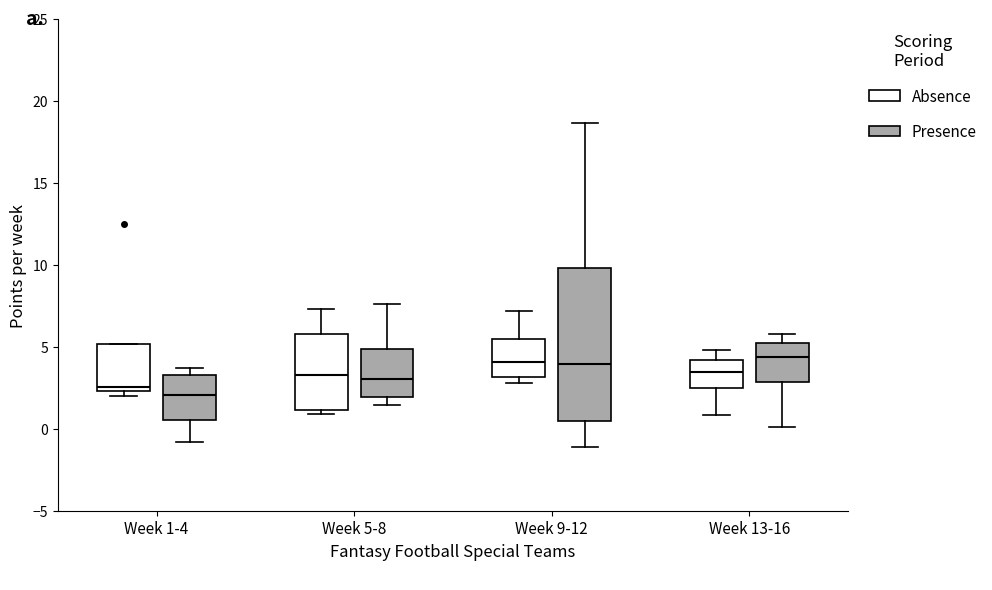

Reading left to right, read every box against the y-axis: the position of its median line, the range the box covers, and the ends of its whiskers. The values are not printed on the chart, so give them approximately, as read against the axis.

Week 1-4 (Absence): median 2.5 (just above the box's lower edge), box 2.5 to 5.0, whiskers 2.0 to 5.0
Week 1-4 (Presence): median 2.0, box 0.5 to 3.5, whiskers -1.0 to 3.5 (just above the box's upper edge)
Week 5-8 (Absence): median 3.5, box 1.0 to 6.0, whiskers 1.0 (just below the box's lower edge) to 7.5
Week 5-8 (Presence): median 3.0, box 2.0 to 5.0, whiskers 1.5 to 7.5
Week 9-12 (Absence): median 4.0, box 3.0 to 5.5, whiskers 3.0 (just below the box's lower edge) to 7.0
Week 9-12 (Presence): median 4.0, box 0.5 to 10.0, whiskers -1.0 to 18.5
Week 13-16 (Absence): median 3.5, box 2.5 to 4.0, whiskers 1.0 to 5.0
Week 13-16 (Presence): median 4.5, box 3.0 to 5.0, whiskers 0.0 to 6.0